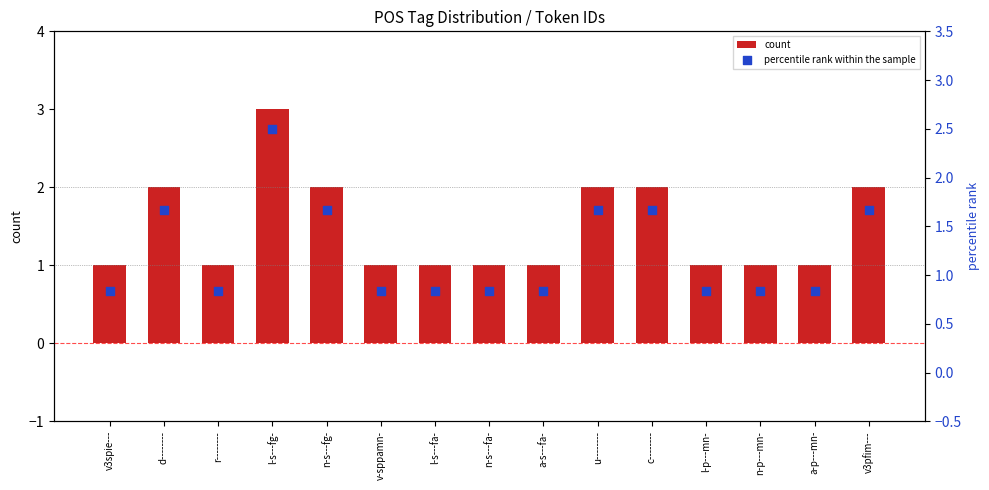

At which category is the sum across all series the highest?

l-s---fg-